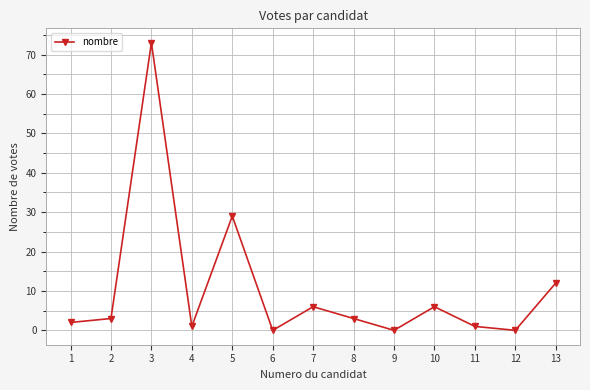

The value at 1 is 2. True or false?

True